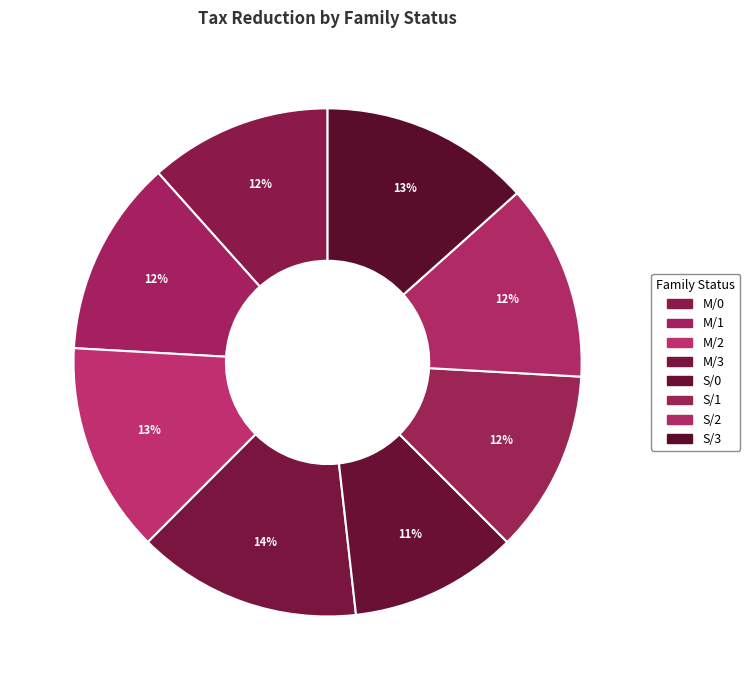

Rank the categories by value from highest to lowest.

M/3, M/2, S/3, M/1, S/2, M/0, S/1, S/0